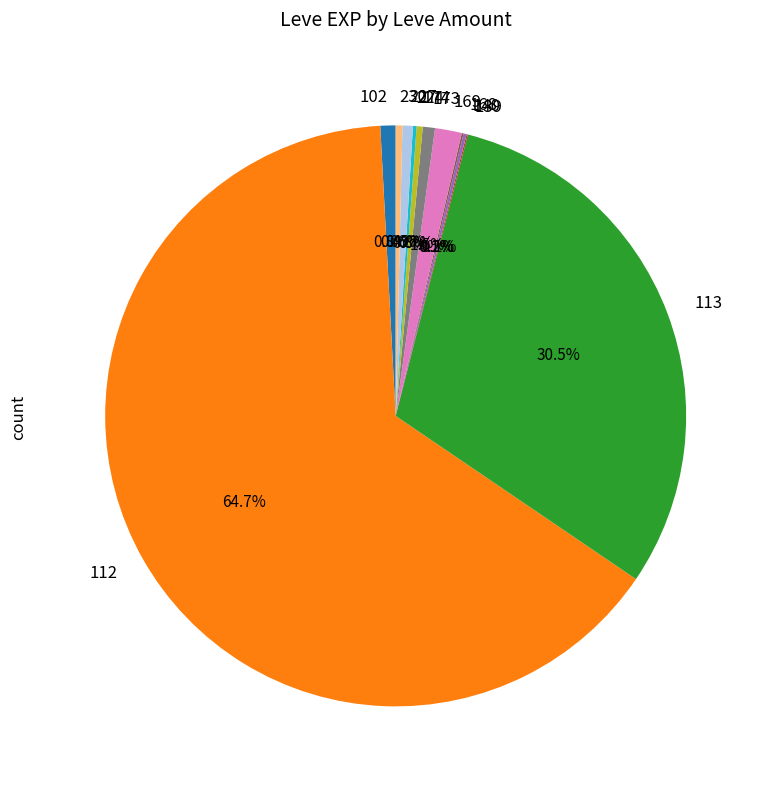

To the nearest percent, what is the average slice percentage?

8%